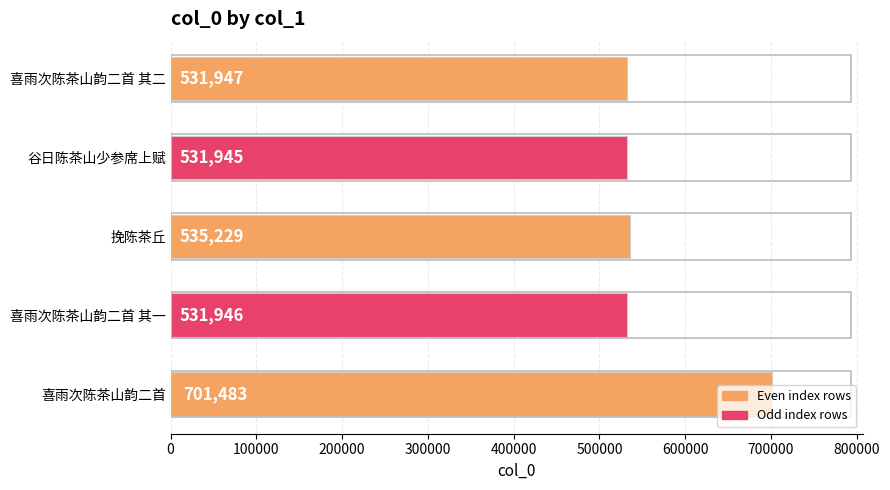

What is the greatest value displayed?

701483